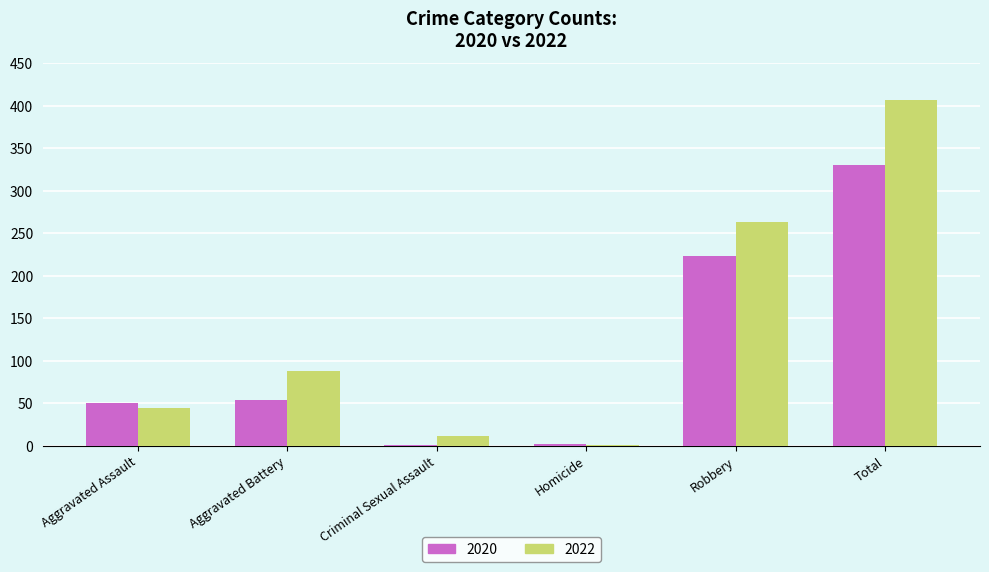

True or false: 2022 has a value of 58 at Aggravated Battery.

False